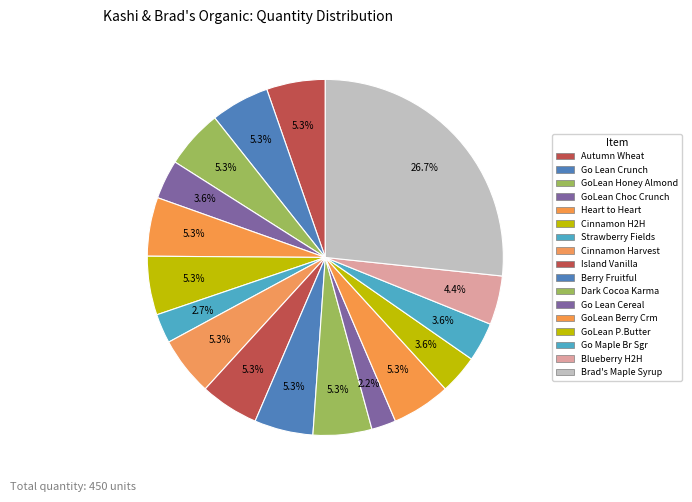

How many slices are in this pie chart?

17